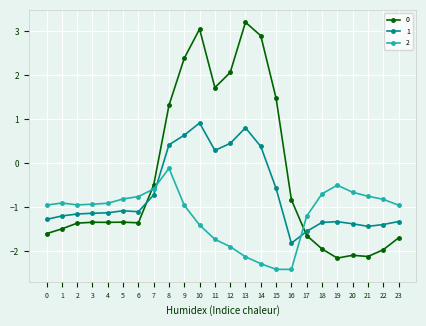

At how many categories does at least one series exceed 1?

8